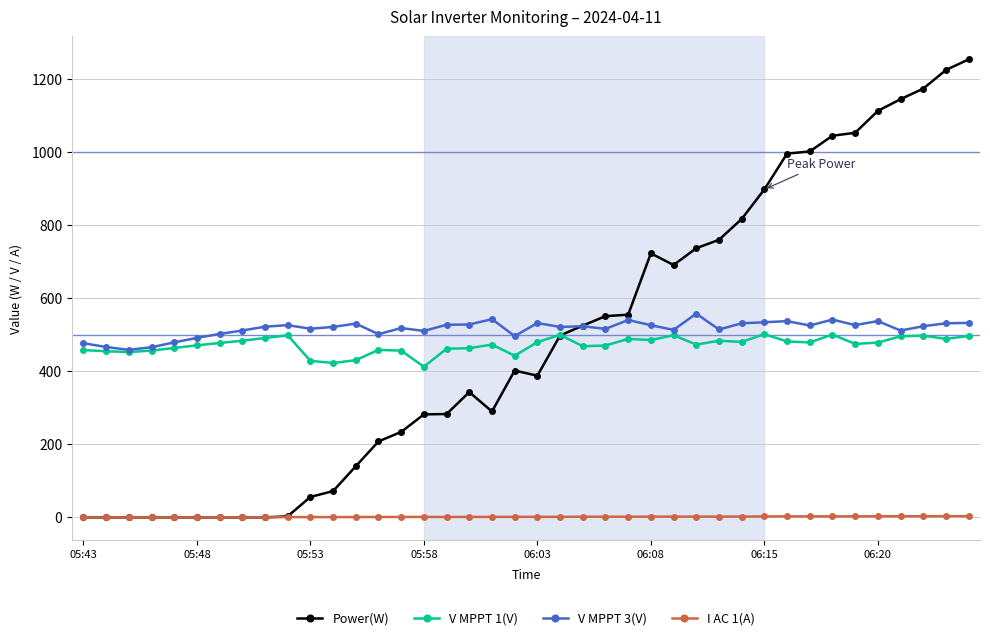

True or false: V MPPT 1(V) has more than 0 interior local peaks.

True